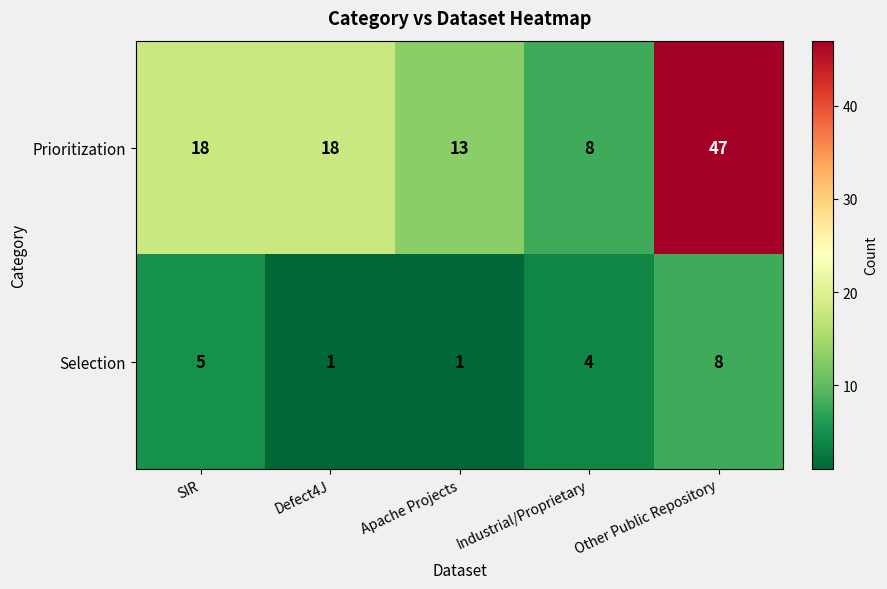

Is it true that Prioritization equals 13 at Apache Projects?

True